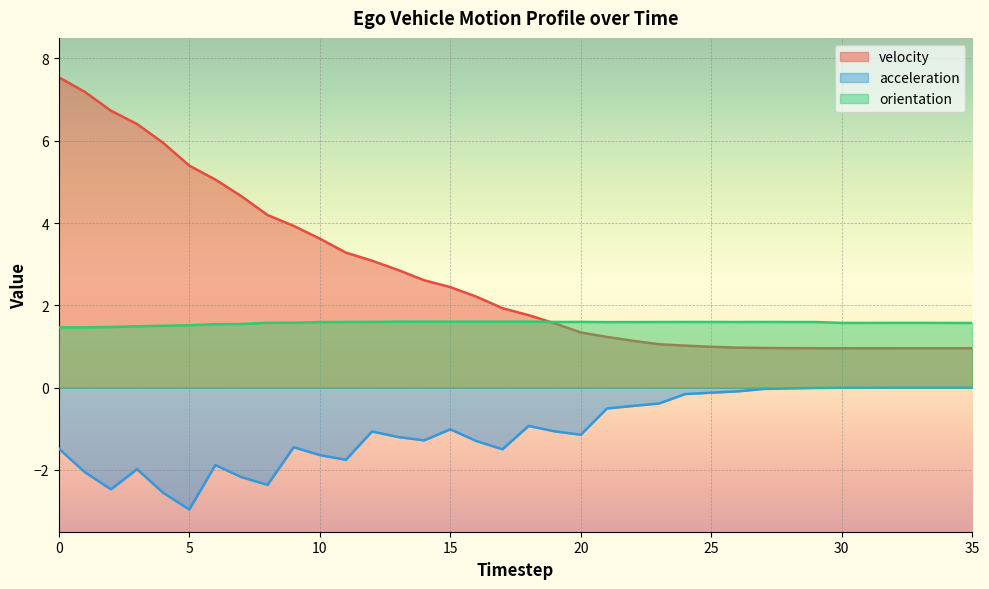

What is the sum of all acceleration values?

-37.0